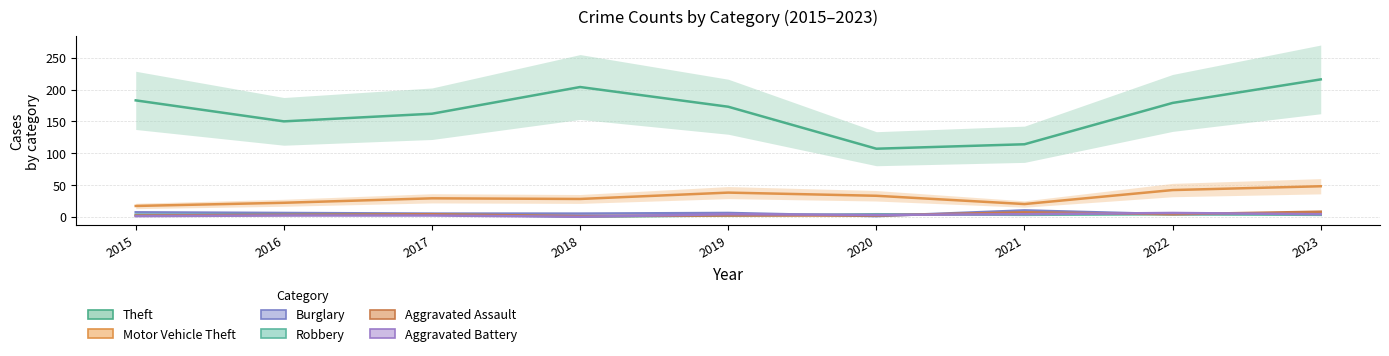

At which category does Motor Vehicle Theft reach its first local valley?

2018